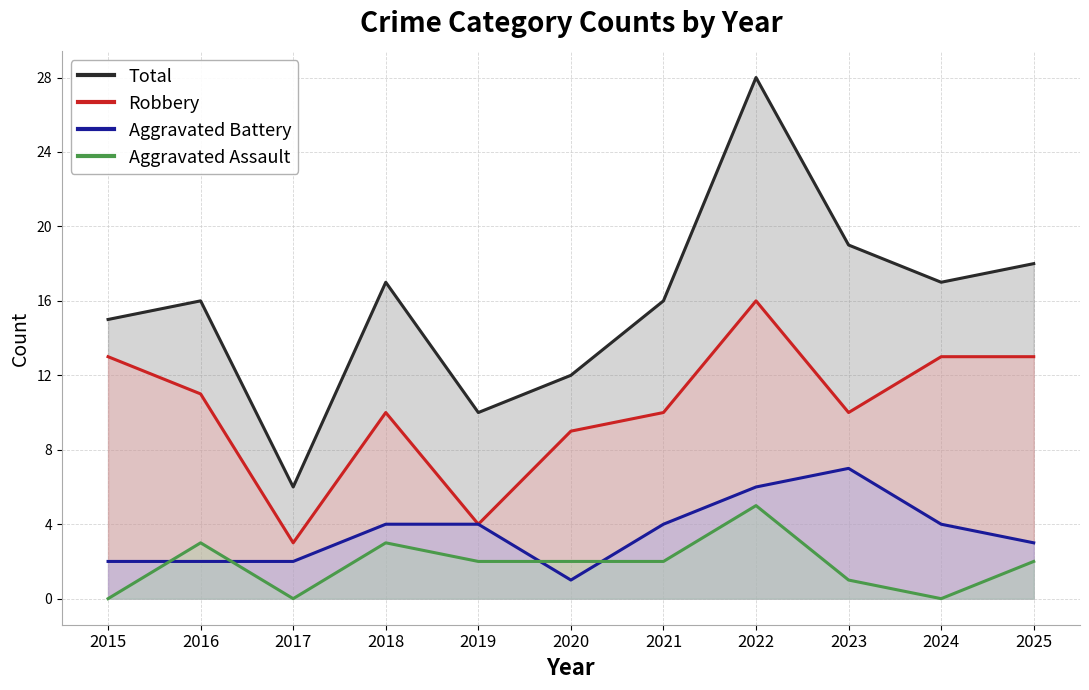

Count the number of data series in this chart.

4